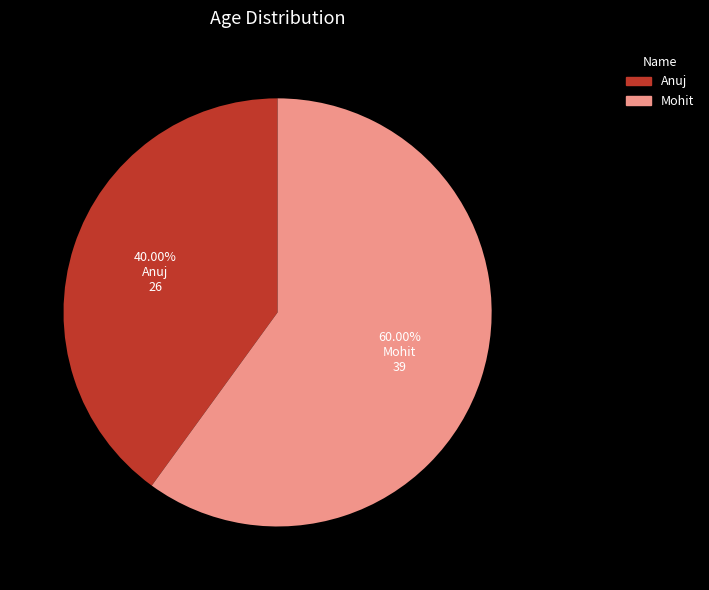

What is the smallest slice in the pie chart?

Anuj